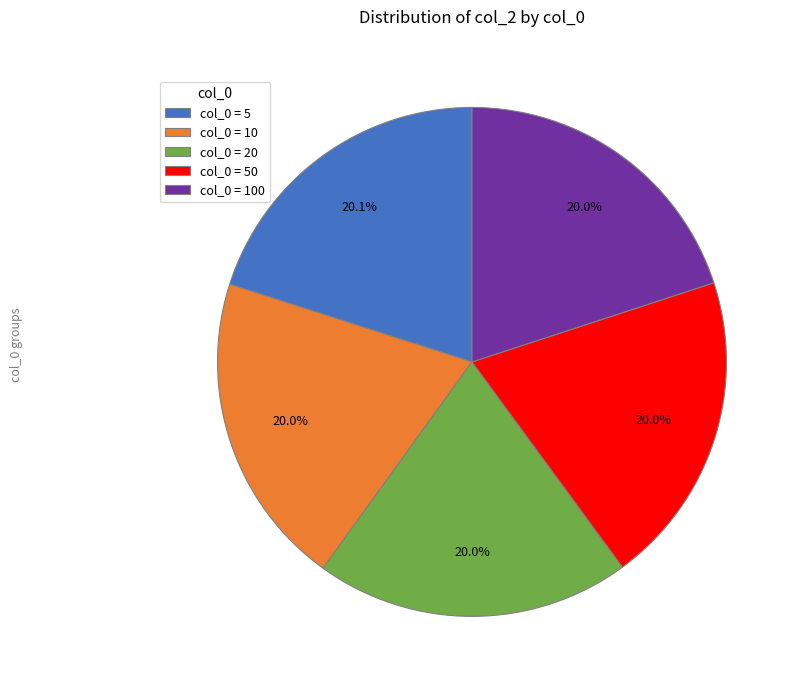

Count the number of slices in the pie.

5